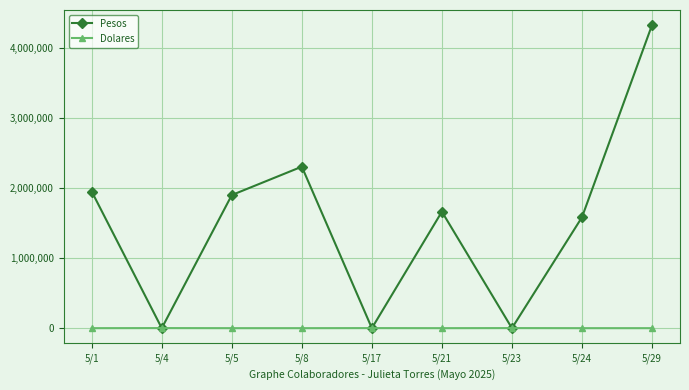

Where do Pesos and Dolares first cross each other?

5/1 and 5/4